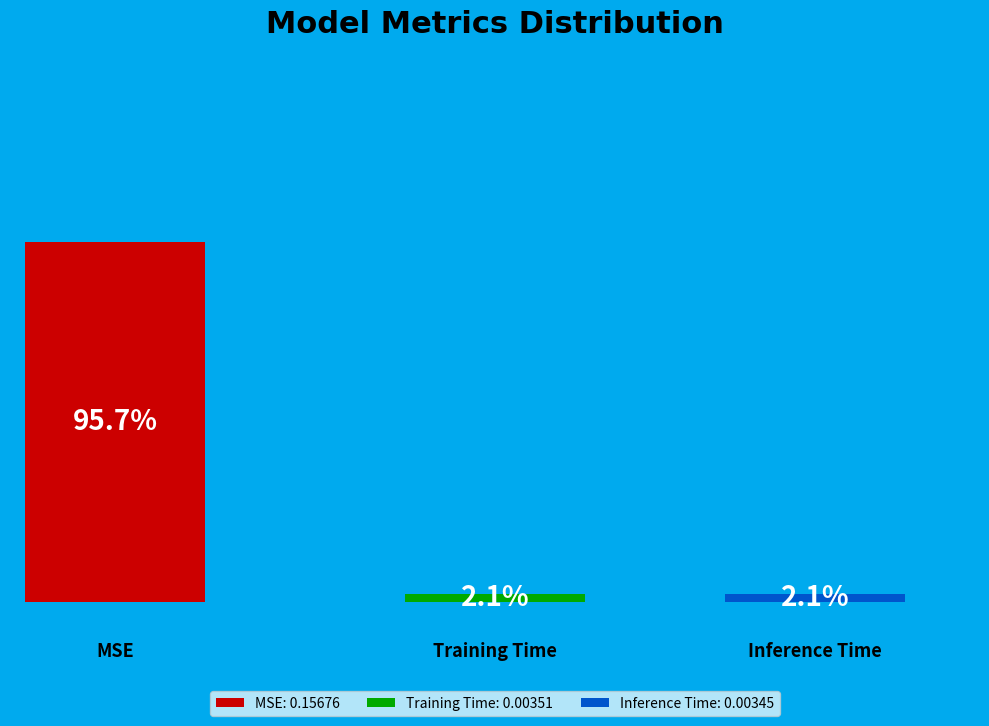

How many slices are in this pie chart?

3